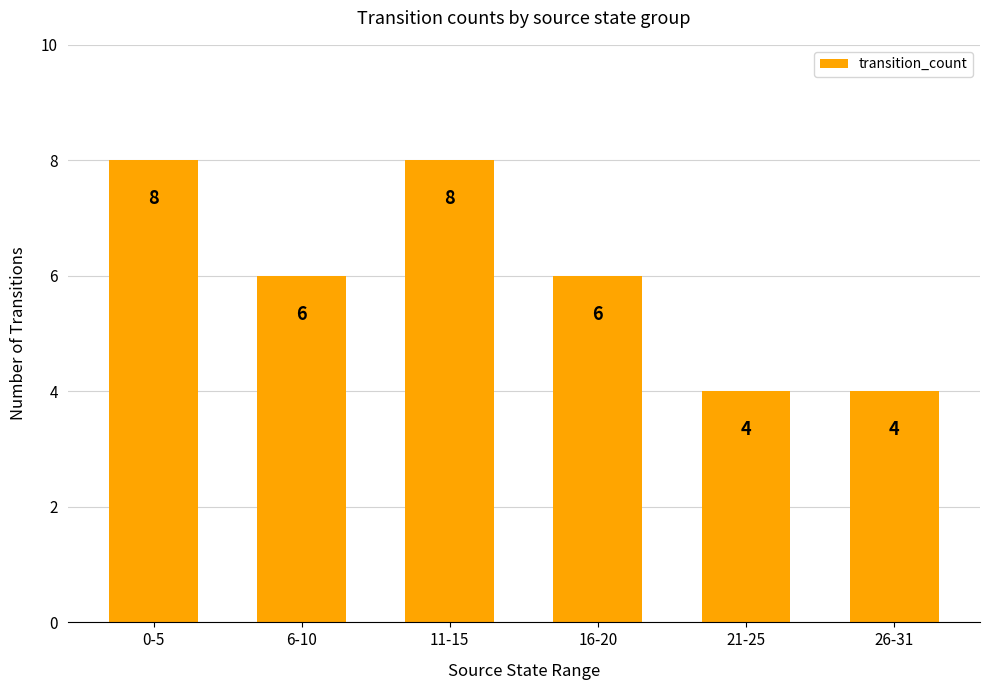

What value does the data have at 21-25?

4